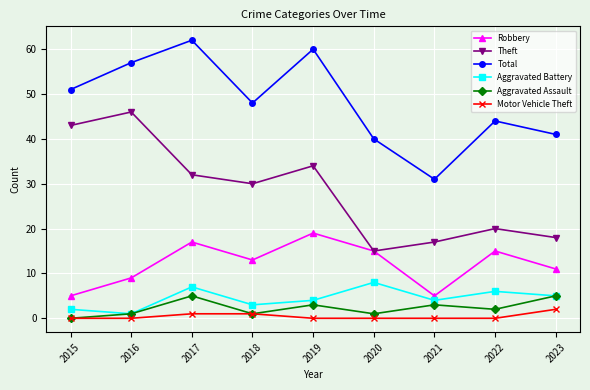

Where is the first local maximum for Total?

2017